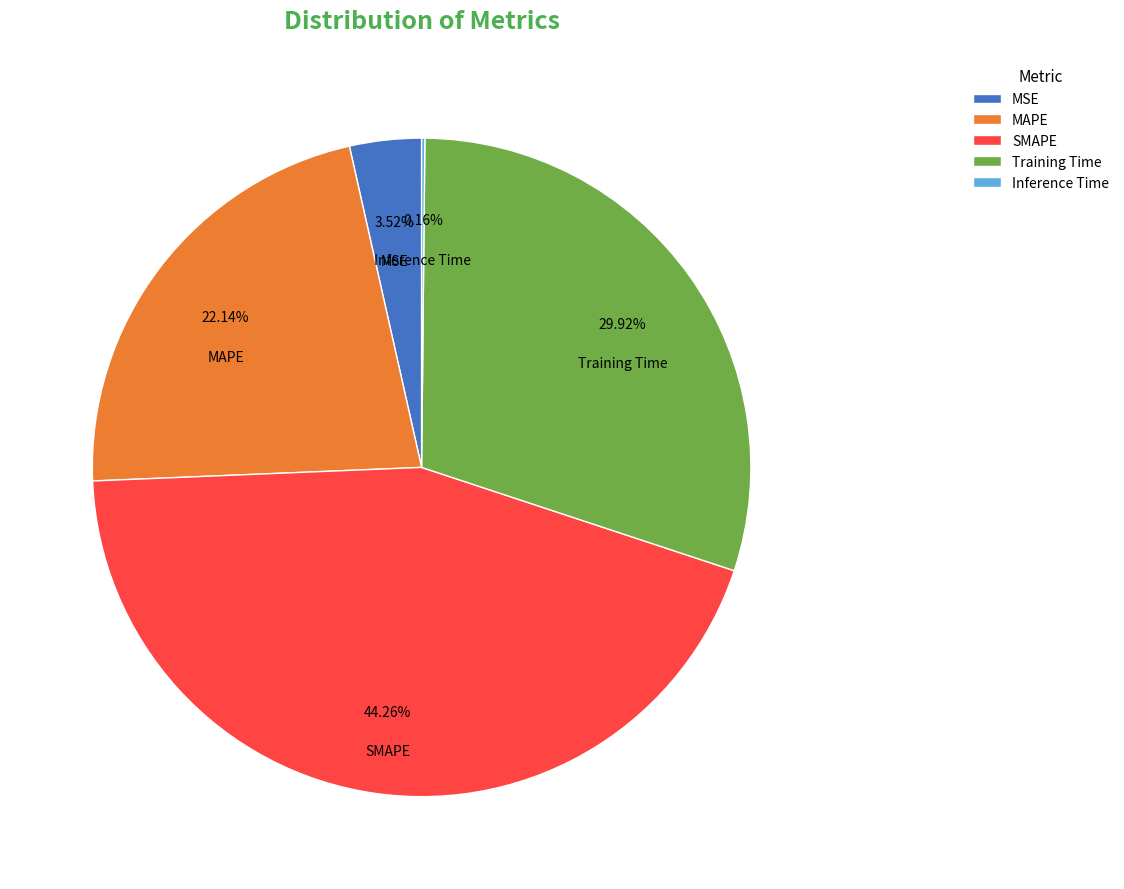

The SMAPE slice represents 44% of the pie. True or false?

True